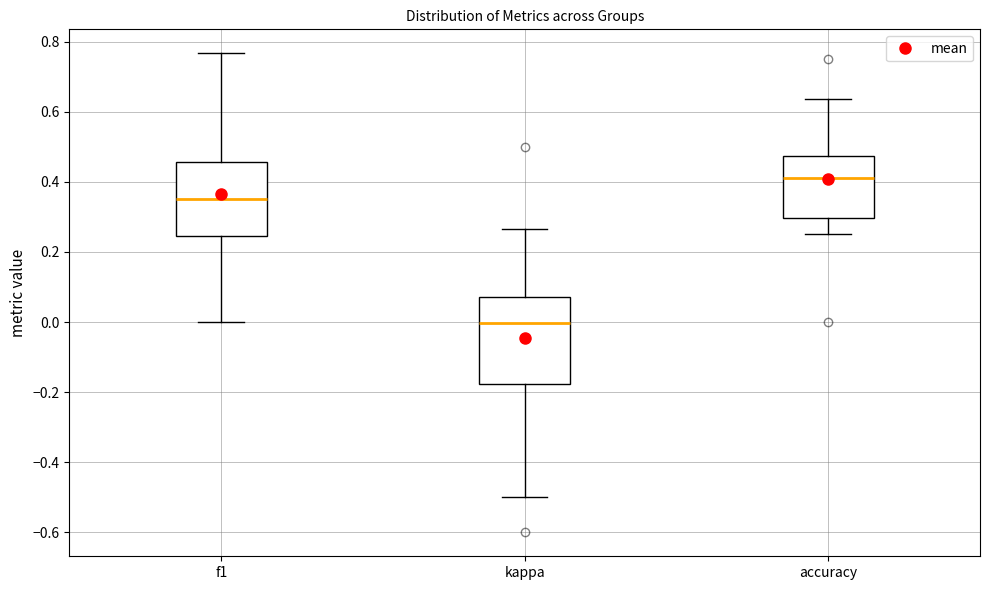

Which box is the tallest, from its lower edge to its upper edge?

kappa